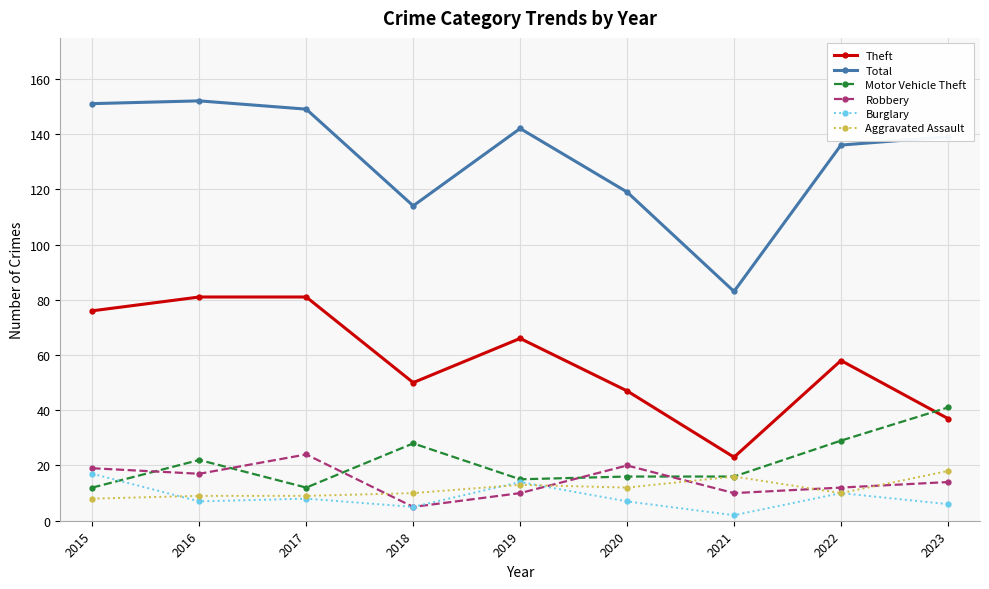

Which label corresponds to the smallest value in the chart?

2021